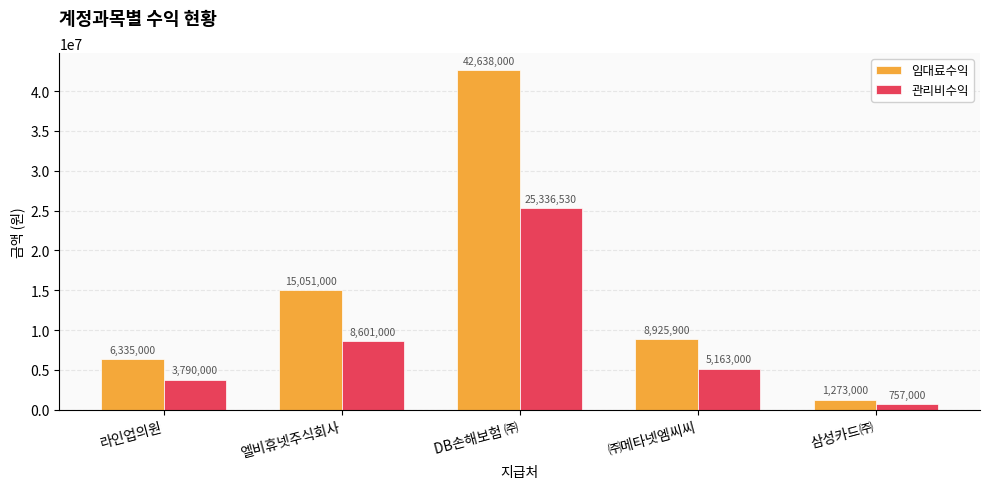

How many data points in 관리비수익 are less than 5163000?

2